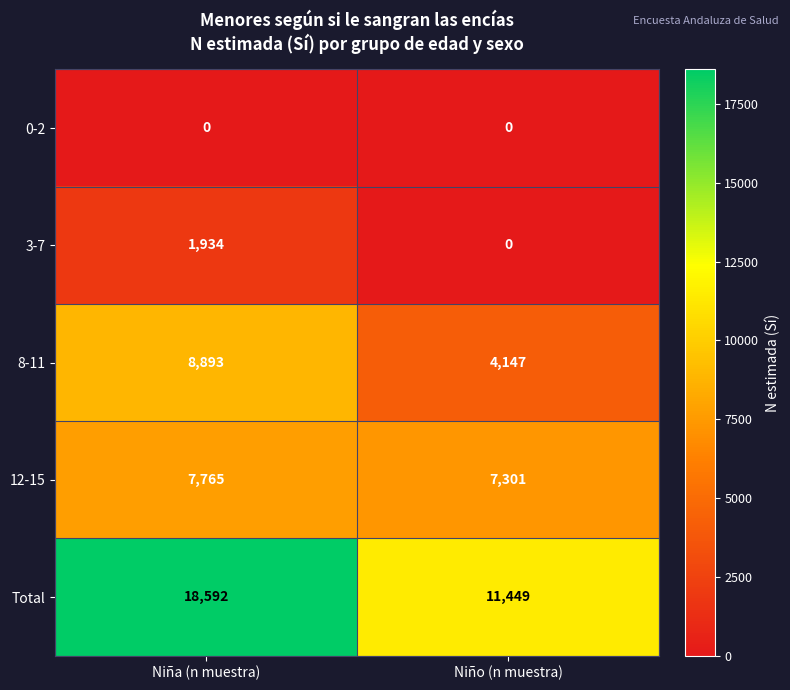

What is the greatest value displayed?

18592